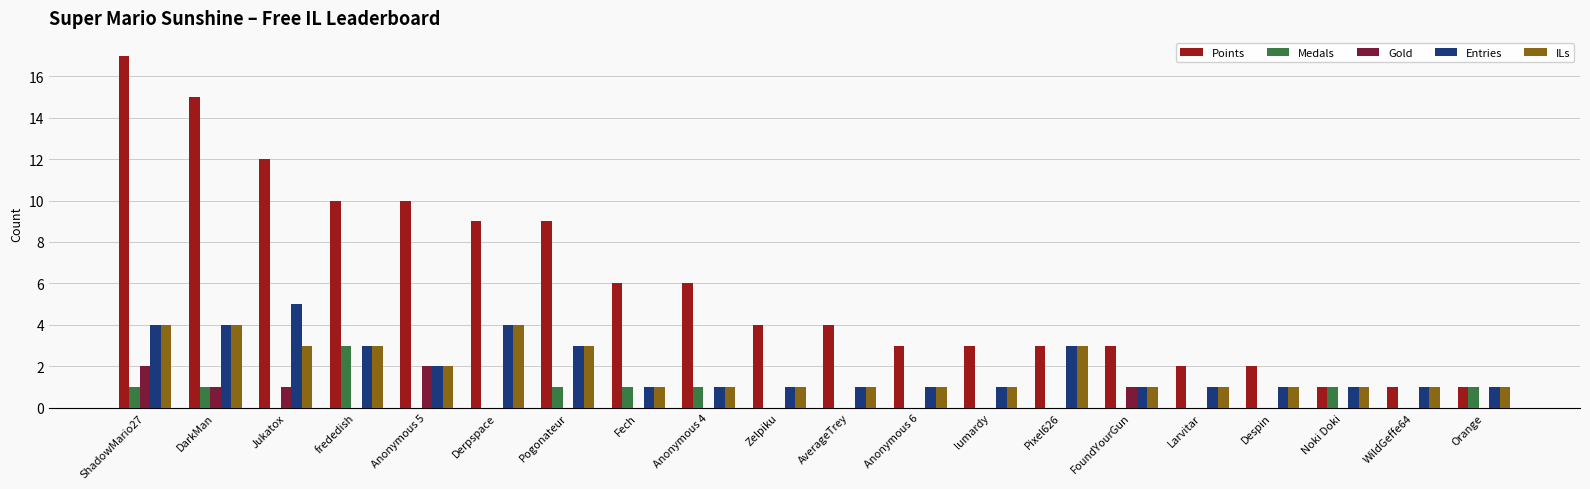

The value of Gold at DarkMan is 1. True or false?

True